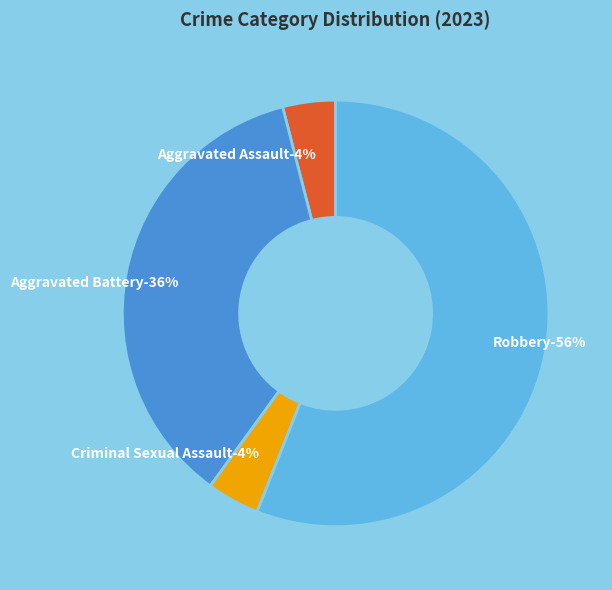

What percentage is NOT represented by Criminal Sexual Assault?

96.0%